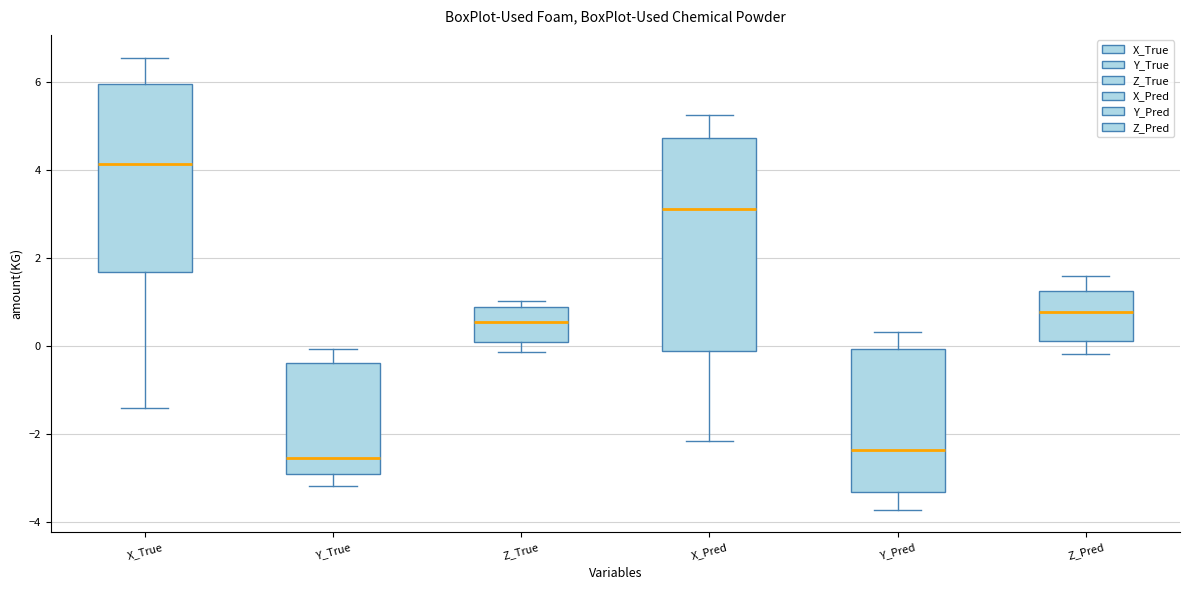

Reading left to right, transcribe this box plot: for each box, give where its median line is, the range the box spans, and where its two whiskers end, as read against the y-axis. The values are not printed on the chart, so give them approximately, as read against the axis.

X_True: median 4.2, box 1.6 to 6.0, whiskers -1.4 to 6.6
Y_True: median -2.6, box -3.0 to -0.4, whiskers -3.2 to 0.0
Z_True: median 0.6, box 0.0 to 0.8, whiskers -0.2 to 1.0
X_Pred: median 3.2, box -0.2 to 4.8, whiskers -2.2 to 5.2
Y_Pred: median -2.4, box -3.4 to 0.0, whiskers -3.8 to 0.4
Z_Pred: median 0.8, box 0.2 to 1.2, whiskers -0.2 to 1.6